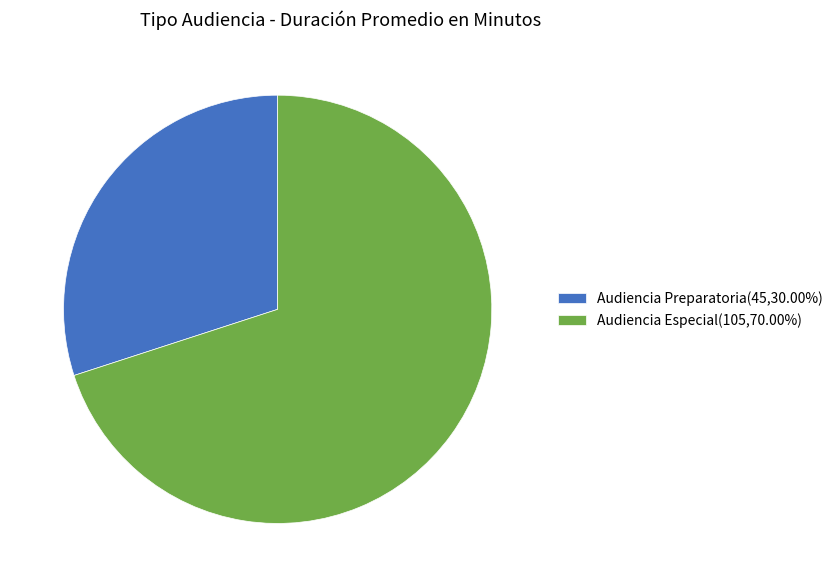

Rank the categories by value from highest to lowest.

Audiencia Especial, Audiencia Preparatoria